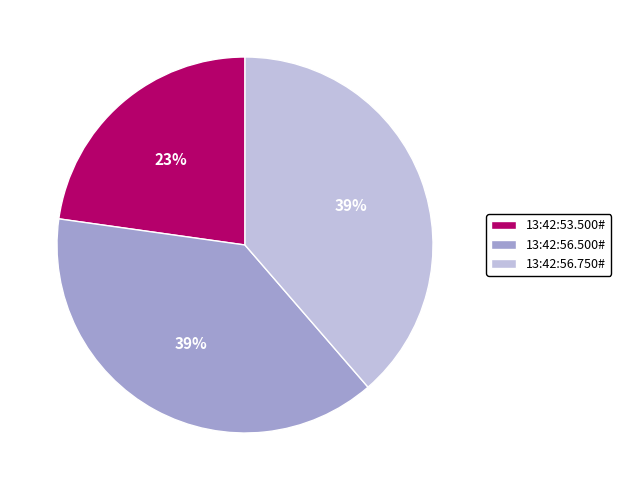

Which slice is the smallest?

13:42:53.500#